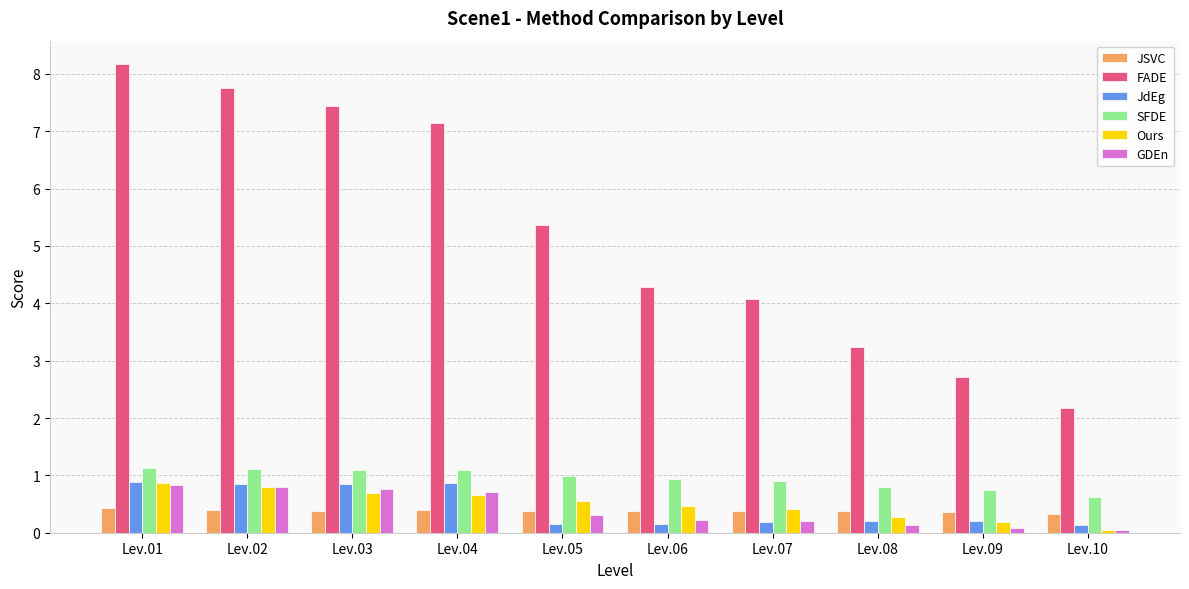

What is the value of the GDEn bar at the 8th from the left?

0.1